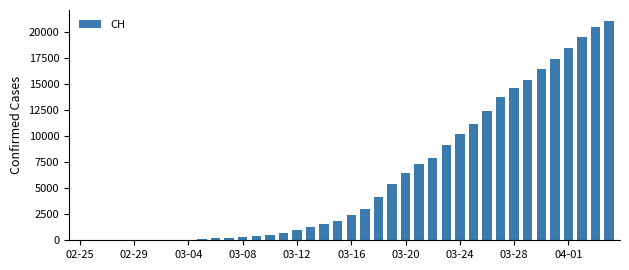

What is the sum of all values?

245523